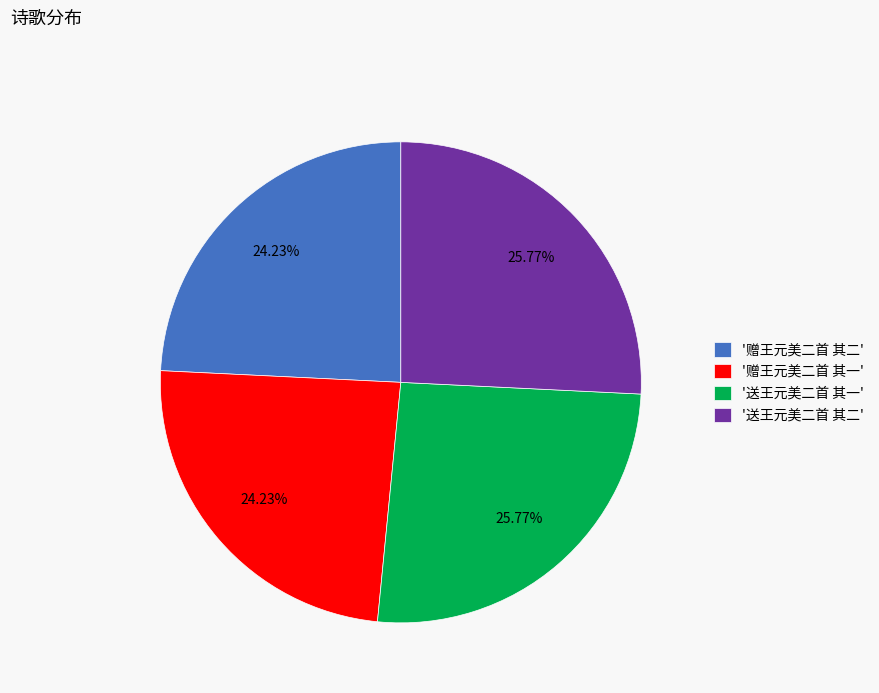

Which has a higher value, '赠王元美二首 其二' or '送王元美二首 其二'?

'送王元美二首 其二'